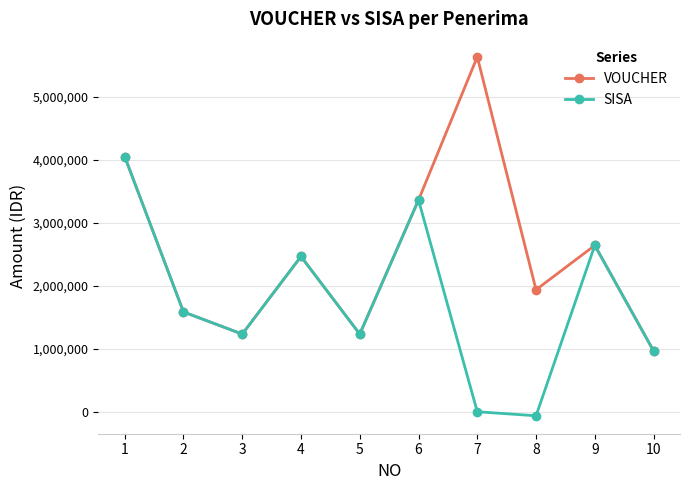

Reading left to right, list all the values displayed in this chart.

VOUCHER: 4048000	1584000	1232000	2464000	1232000	3360000	5632000	1936000	2640000	966000
SISA: 4048000	1584000	1232000	2464000	1232000	3360000	0	-64000	2640000	966000